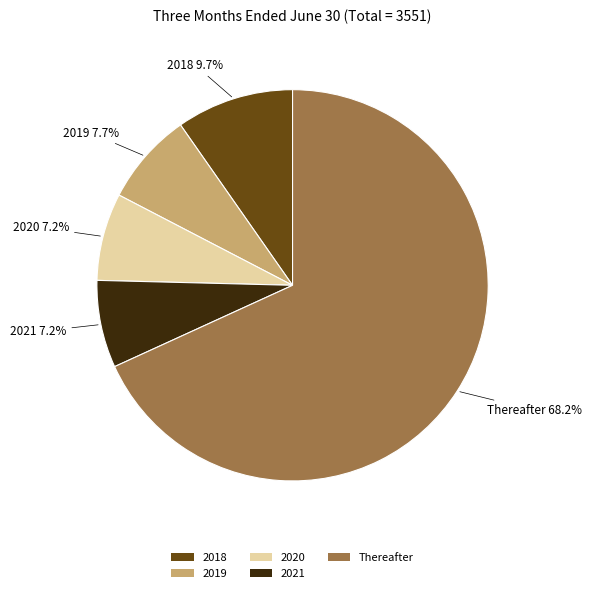

The 2020 slice represents 7% of the pie. True or false?

True